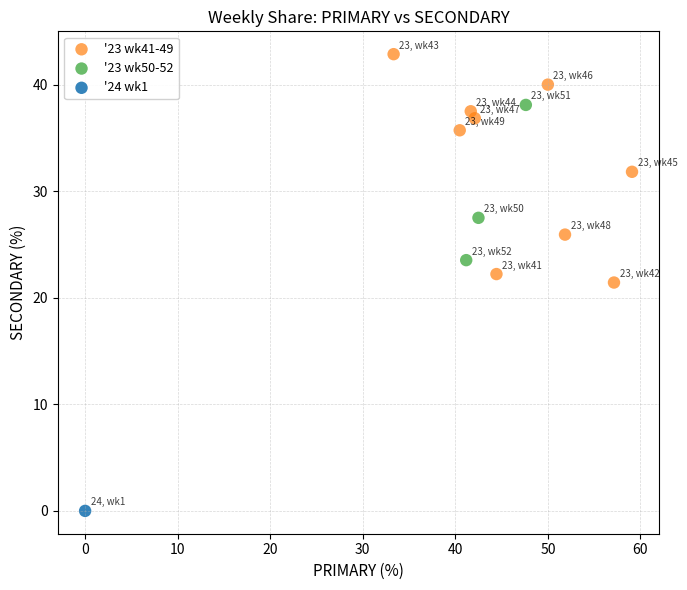

What are all the series names shown in the legend?

'23 wk41-49, '23 wk50-52, '24 wk1